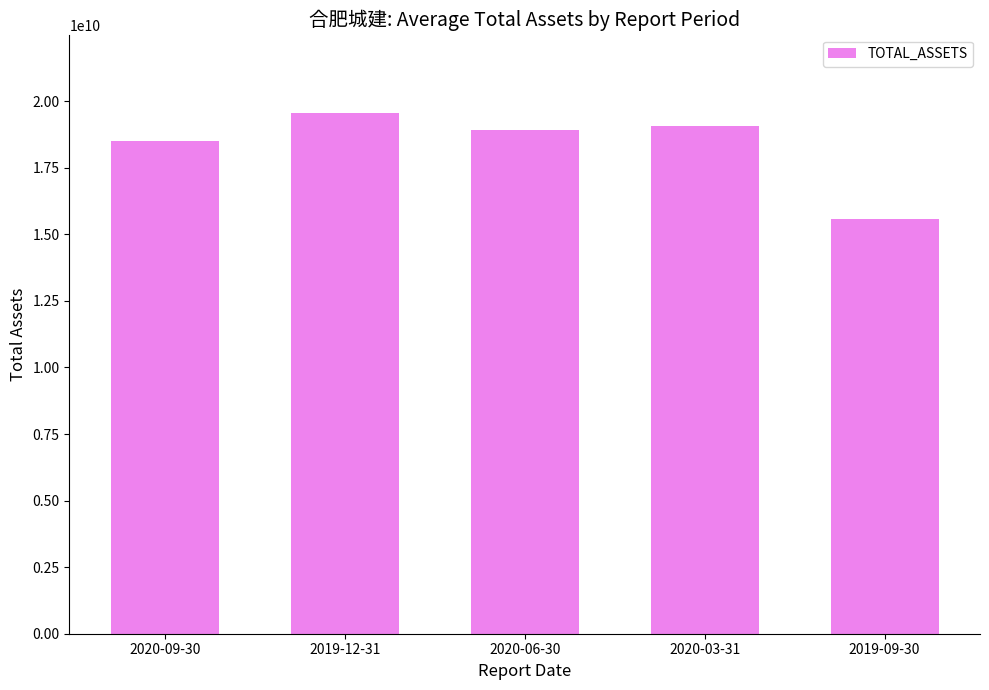

Which has a higher value, 2019-12-31 or 2020-09-30?

2019-12-31